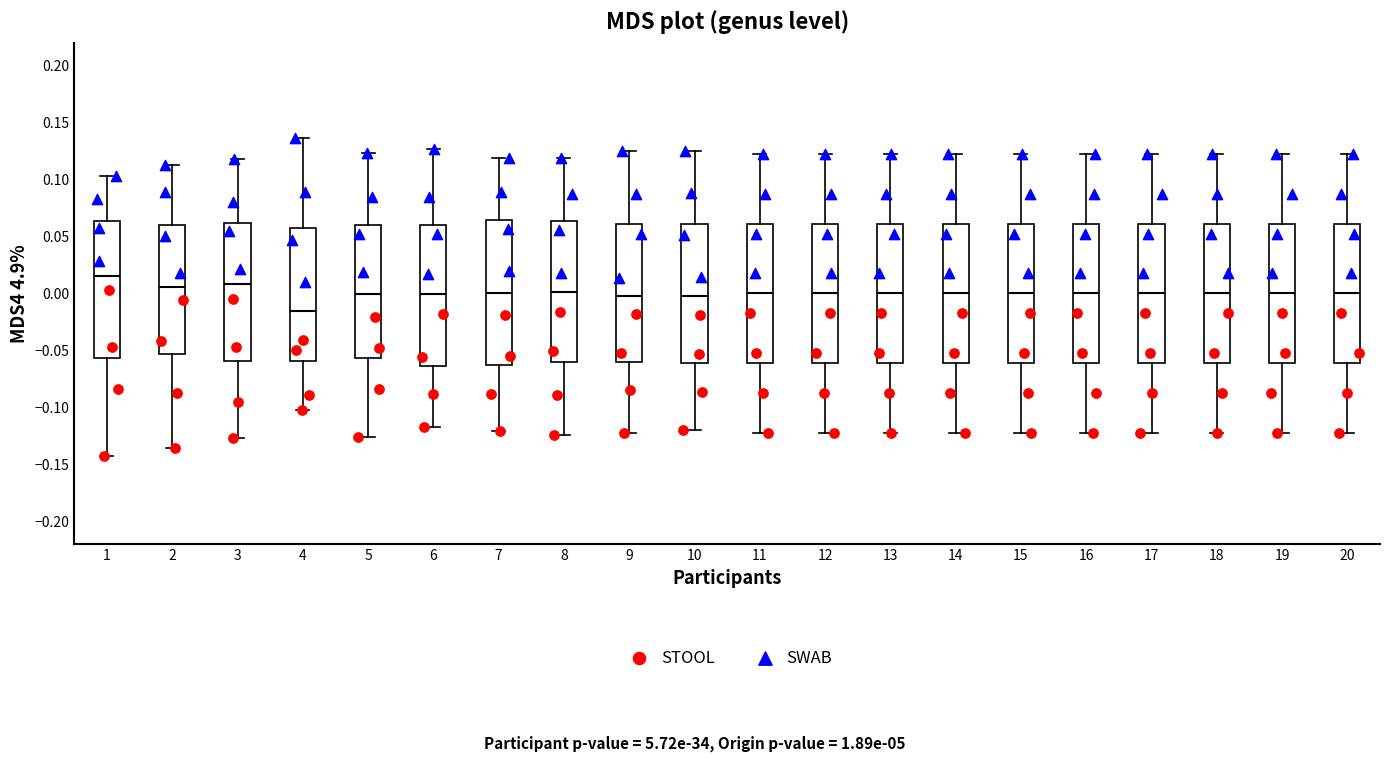

Reading left to right, read every box against the y-axis: the position of its median line, the range the box covers, and the ends of its whiskers. The values are not printed on the chart, so give them approximately, as read against the axis.

1: median 0.015, box -0.055 to 0.065, whiskers -0.145 to 0.105
2: median 0.005, box -0.055 to 0.060, whiskers -0.135 to 0.115
3: median 0.010, box -0.060 to 0.060, whiskers -0.125 to 0.120
4: median -0.015, box -0.060 to 0.055, whiskers -0.100 to 0.135
5: median 0.000, box -0.055 to 0.060, whiskers -0.125 to 0.125
6: median 0.000, box -0.065 to 0.060, whiskers -0.115 to 0.125
7: median 0.000, box -0.065 to 0.065, whiskers -0.120 to 0.120
8: median 0.000, box -0.060 to 0.065, whiskers -0.125 to 0.120
9: median 0.000, box -0.060 to 0.060, whiskers -0.120 to 0.125
10: median 0.000, box -0.060 to 0.060, whiskers -0.120 to 0.125
11: median 0.000, box -0.060 to 0.060, whiskers -0.120 to 0.120
12: median 0.000, box -0.060 to 0.060, whiskers -0.120 to 0.120
13: median 0.000, box -0.060 to 0.060, whiskers -0.120 to 0.120
14: median 0.000, box -0.060 to 0.060, whiskers -0.120 to 0.120
15: median 0.000, box -0.060 to 0.060, whiskers -0.120 to 0.120
16: median 0.000, box -0.060 to 0.060, whiskers -0.120 to 0.120
17: median 0.000, box -0.060 to 0.060, whiskers -0.120 to 0.120
18: median 0.000, box -0.060 to 0.060, whiskers -0.120 to 0.120
19: median 0.000, box -0.060 to 0.060, whiskers -0.120 to 0.120
20: median 0.000, box -0.060 to 0.060, whiskers -0.120 to 0.120